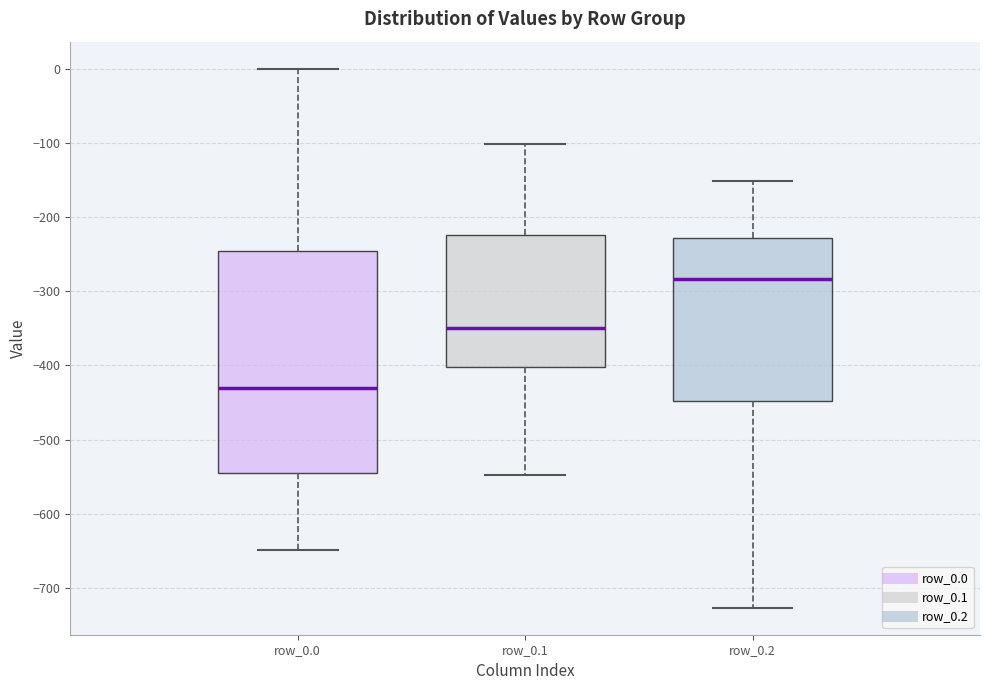

Reading left to right, transcribe this box plot: for each box, give where its median line is, the range the box spans, and where its two whiskers end, as read against the y-axis. The values are not printed on the chart, so give them approximately, as read against the axis.

row_0.0: median -430, box -540 to -250, whiskers -650 to 0
row_0.1: median -350, box -400 to -220, whiskers -550 to -100
row_0.2: median -280, box -450 to -230, whiskers -730 to -150